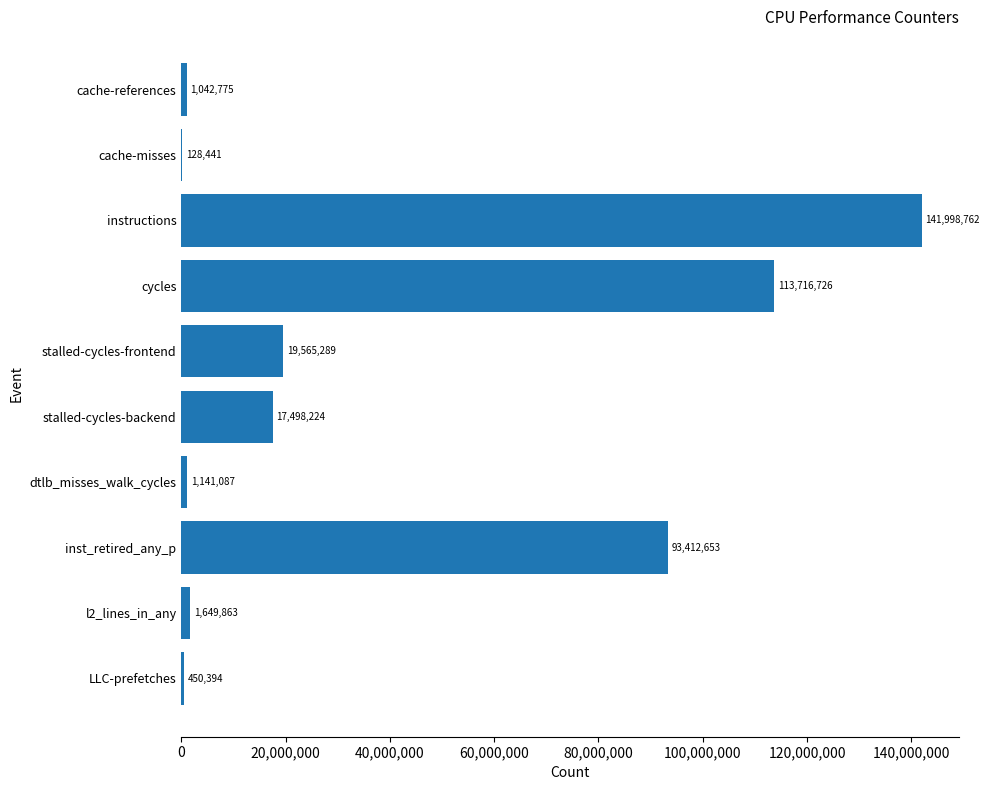

Between LLC-prefetches and dtlb_misses_walk_cycles, which is larger?

dtlb_misses_walk_cycles